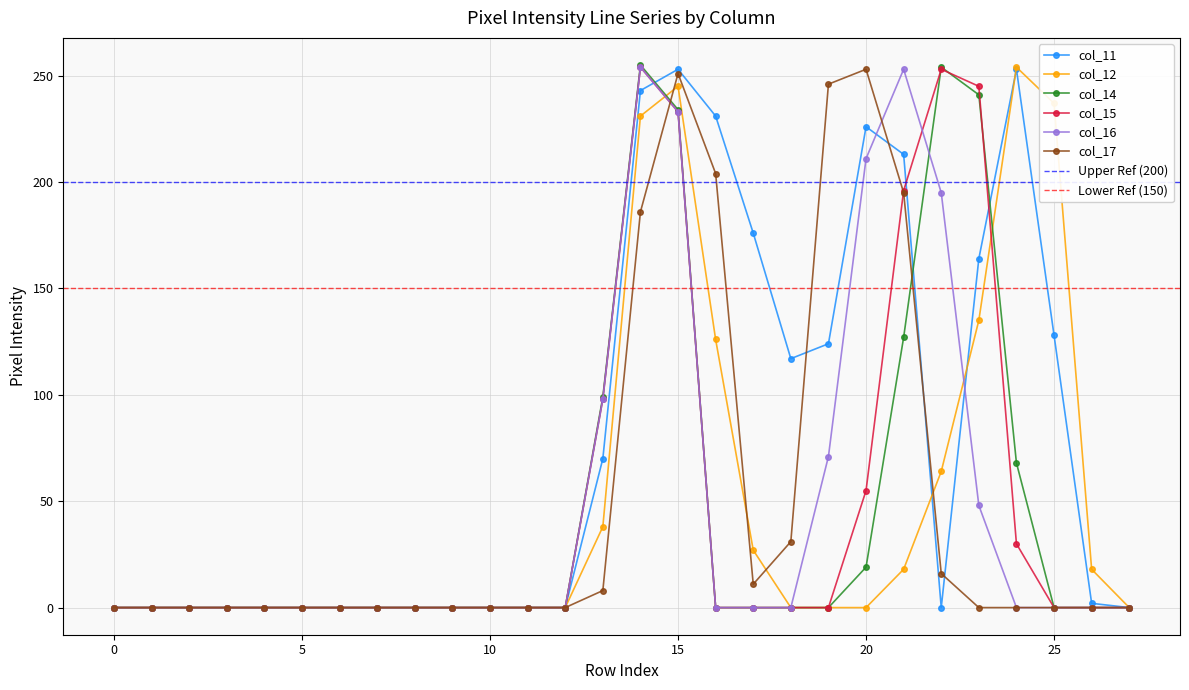

At which category does the chart reach its peak across all series?

14